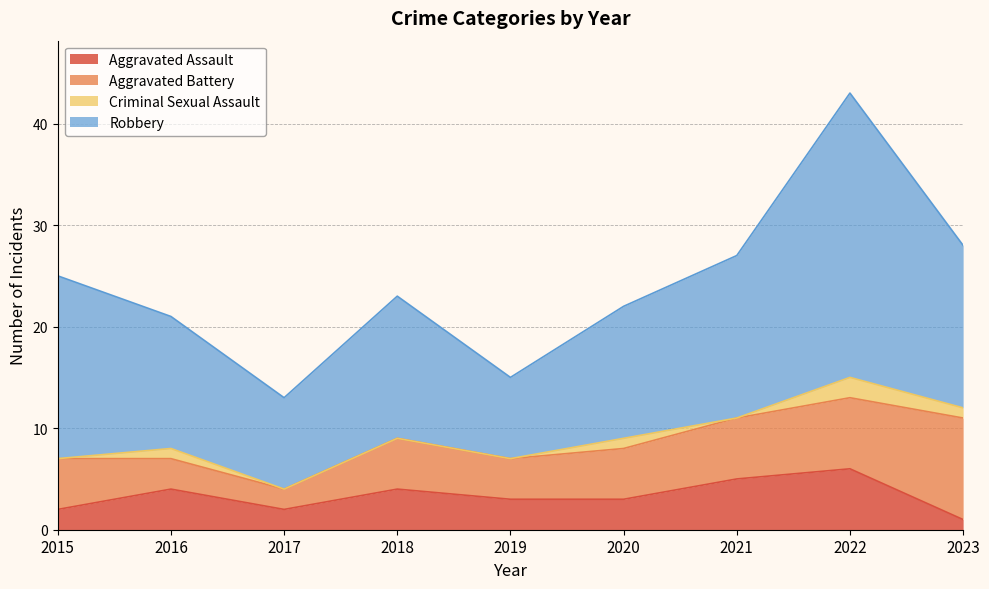

What is the total value across all series at 2020?

22